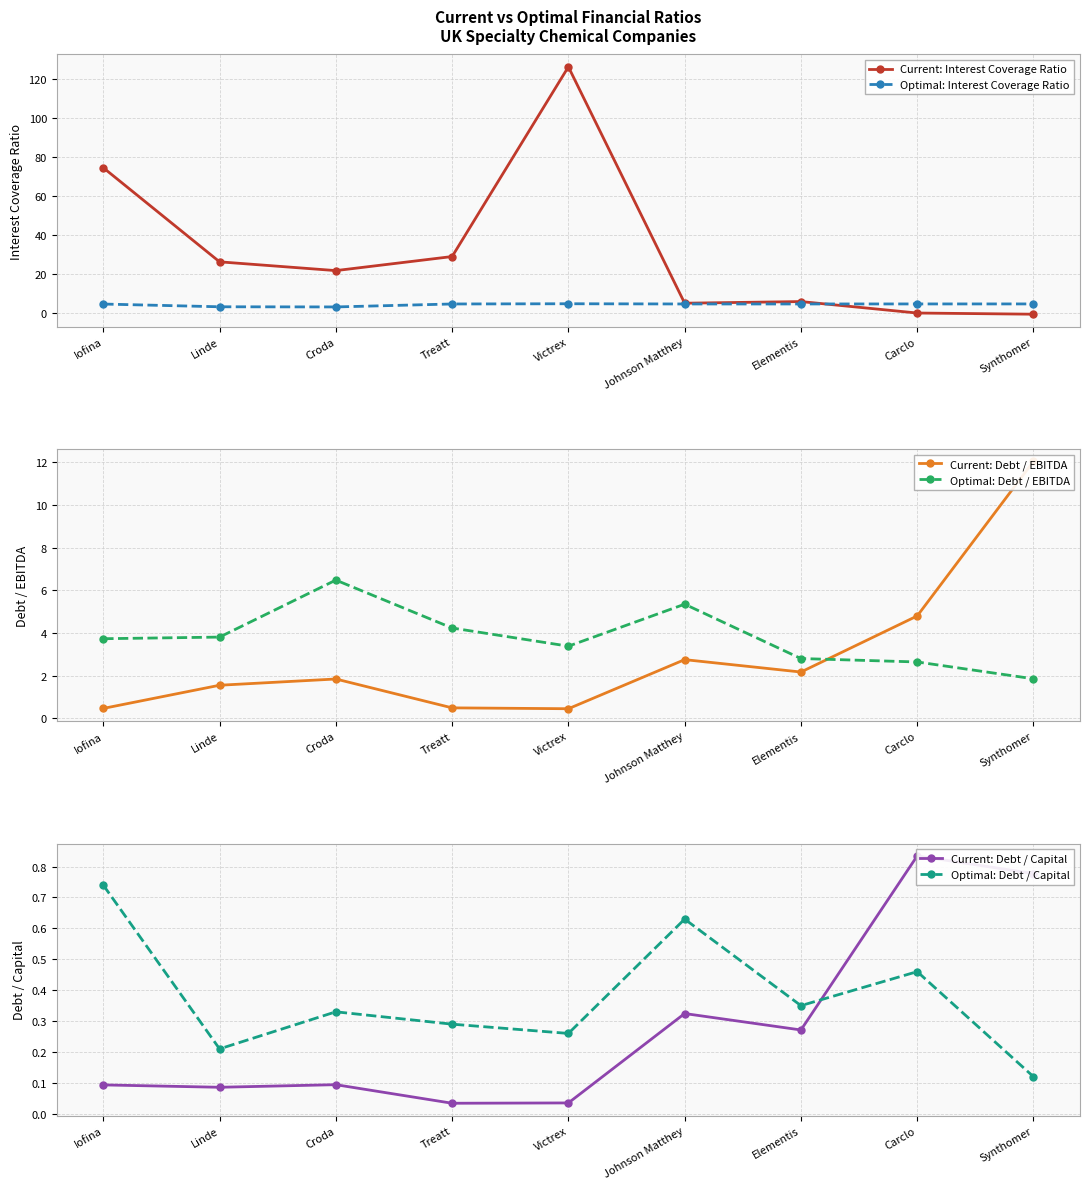

Where is the first local maximum for Current: Debt / EBITDA?

Croda